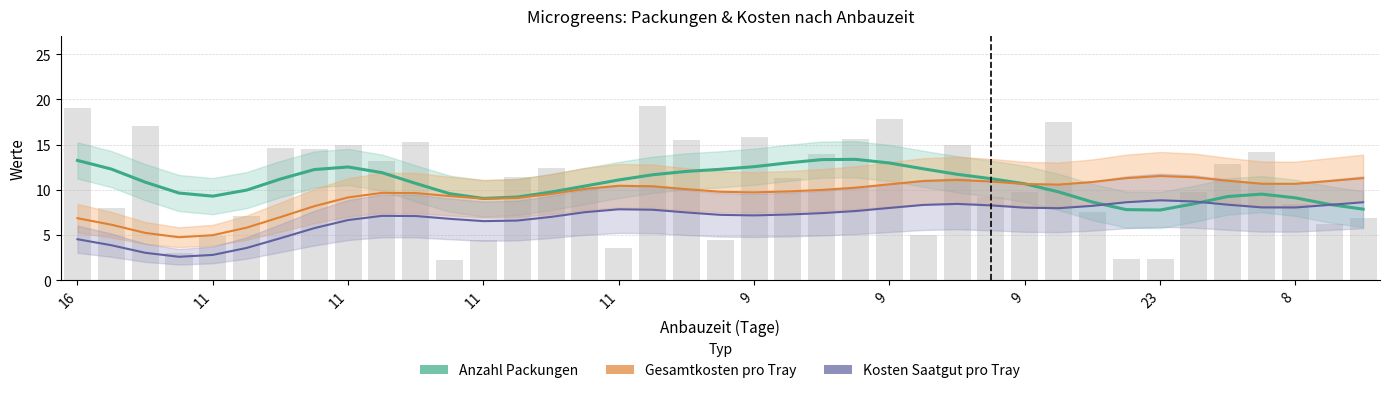

At which label does Anzahl Packungen (geglättet) first exceed 10?

16